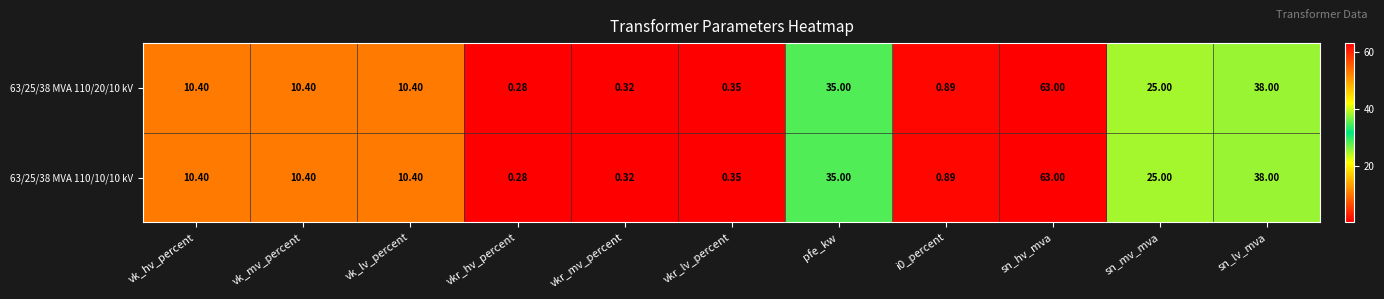

At which category does the chart reach its minimum across all series?

vkr_hv_percent